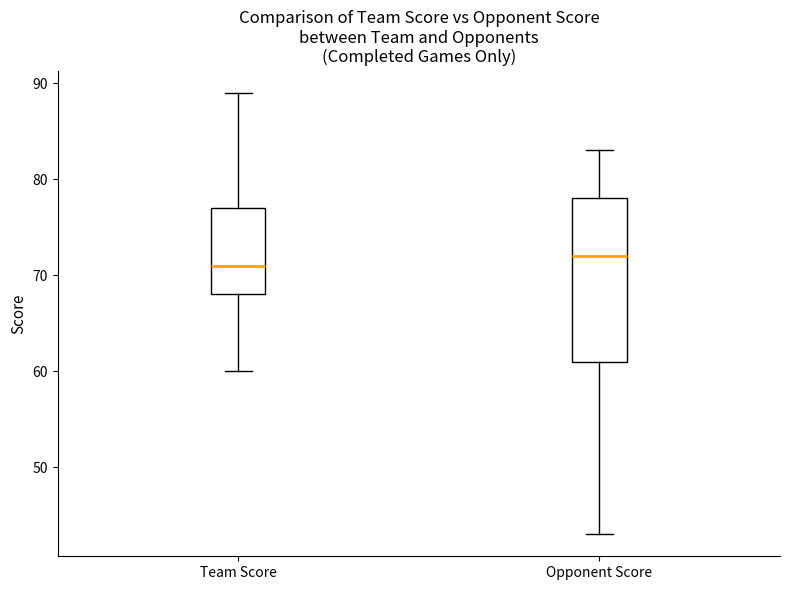

Comparing the boxes themselves (not the whiskers), which one is the tallest?

Opponent Score